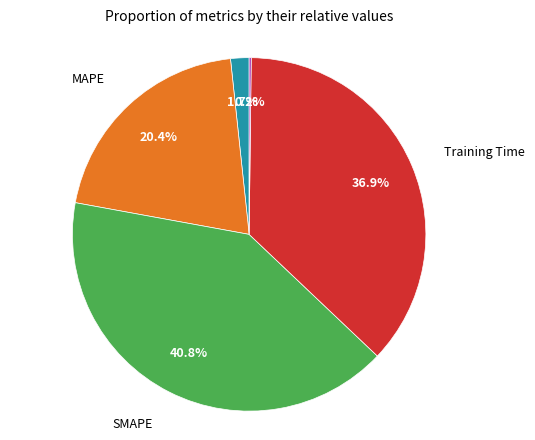

Is there any slice that represents more than half of the pie?

No